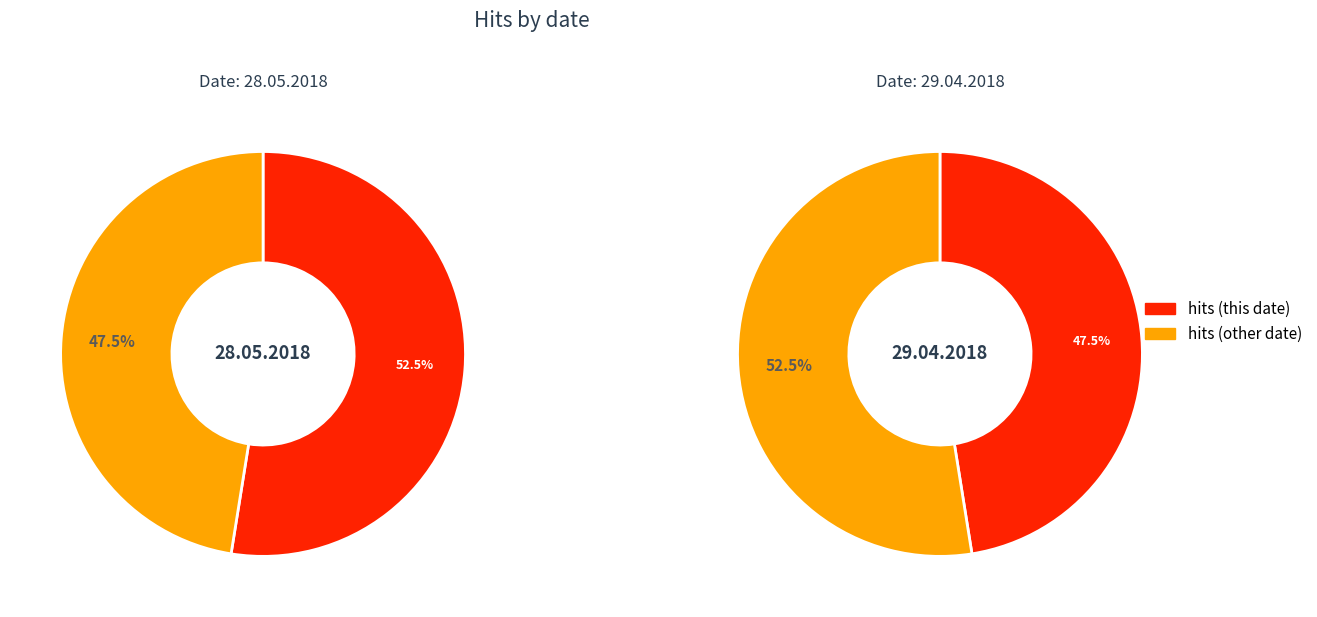

Which category accounts for the majority?

28.05.2018